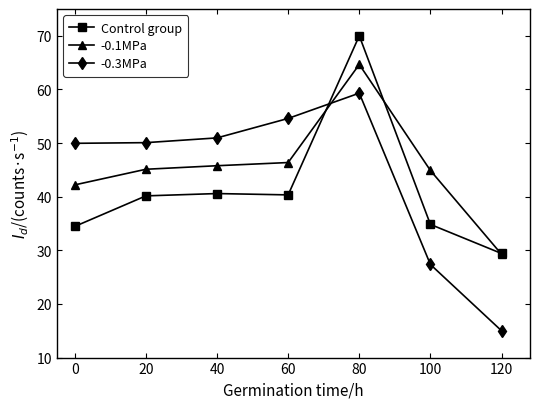

True or false: -0.1MPa has a value of 26.2 at 40.

False